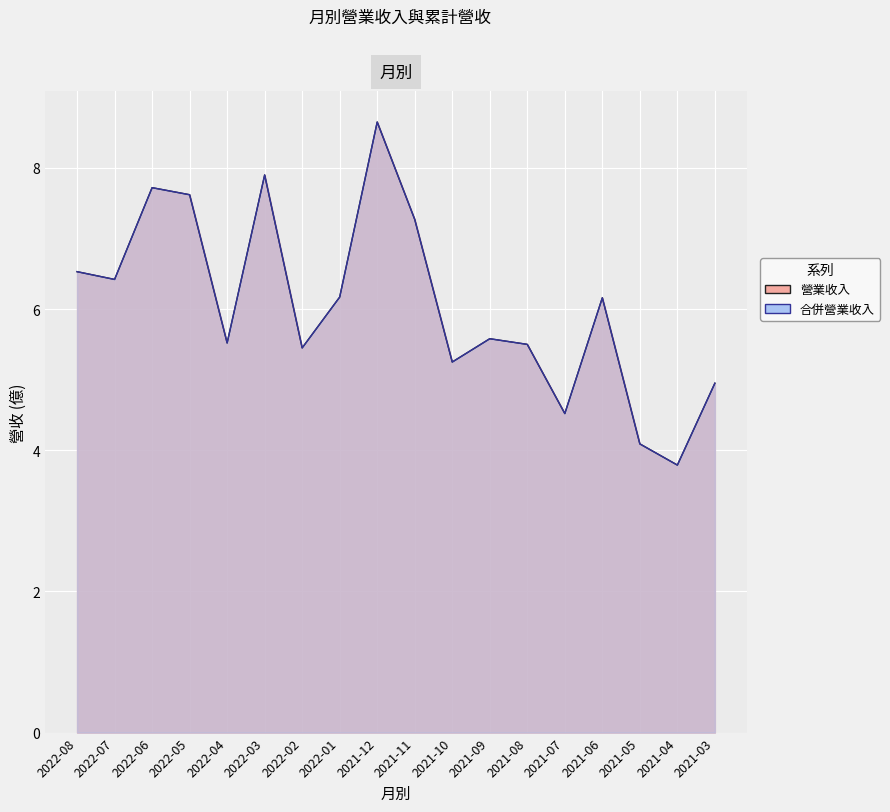

What is the difference between the maximum and second lowest values in the 合併營業收入 series?

4.6